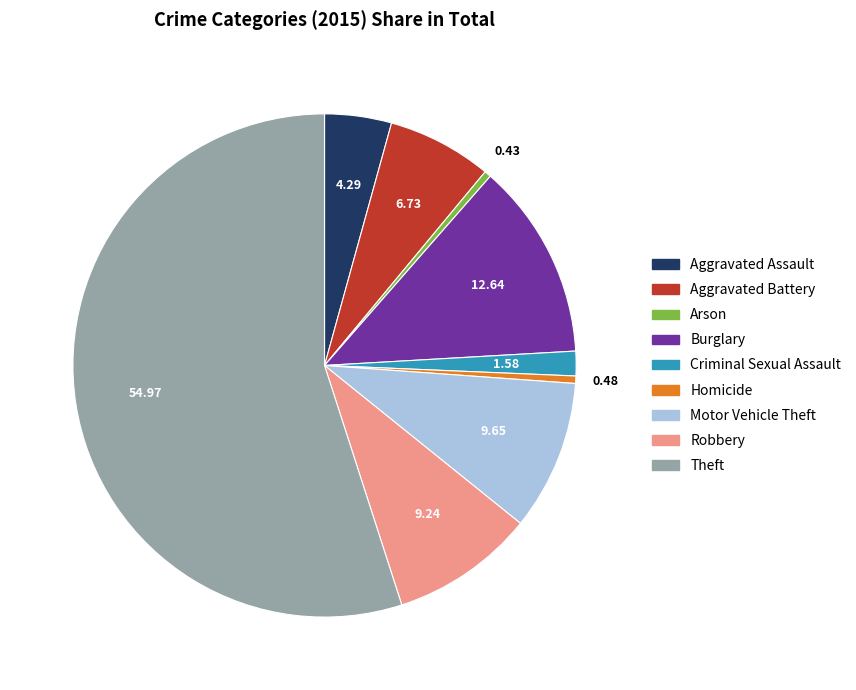

Is there a majority slice in this chart?

Yes